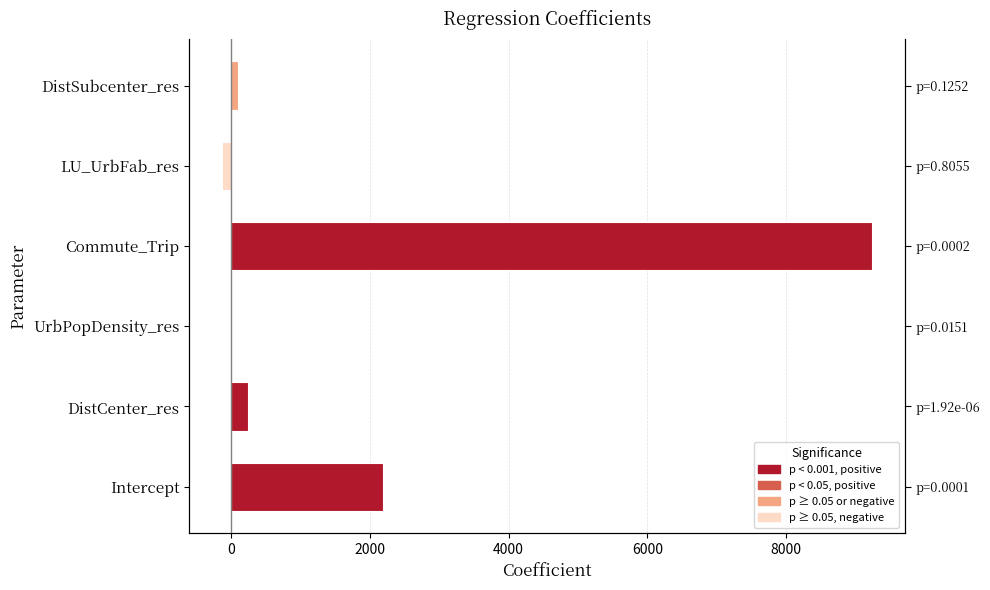

The value at UrbPopDensity_res is -0.0. True or false?

False